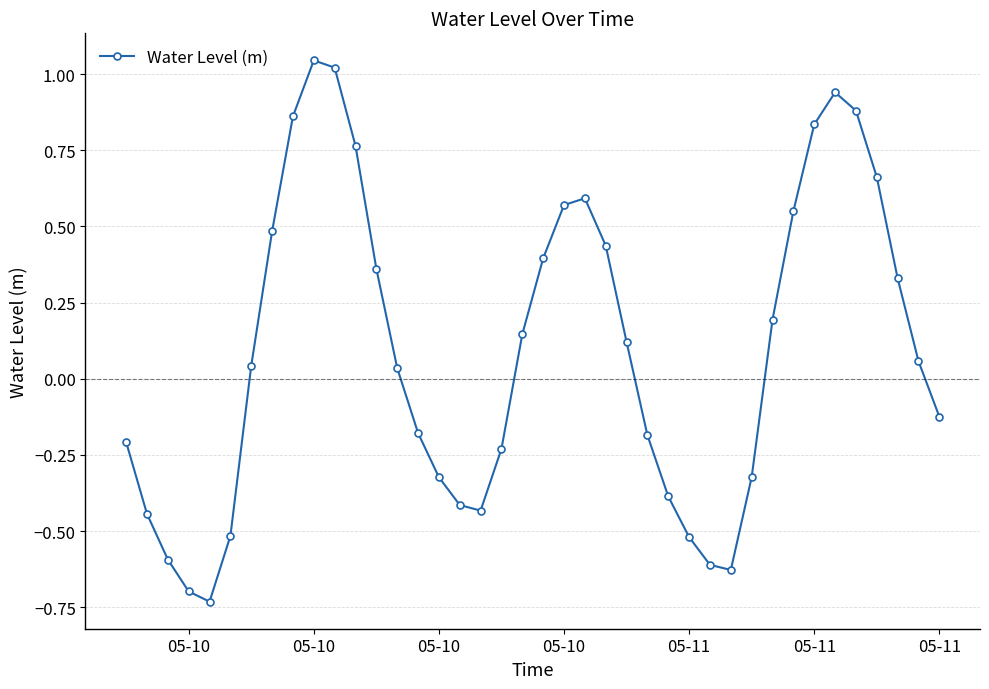

What is the sum of all values?

3.8